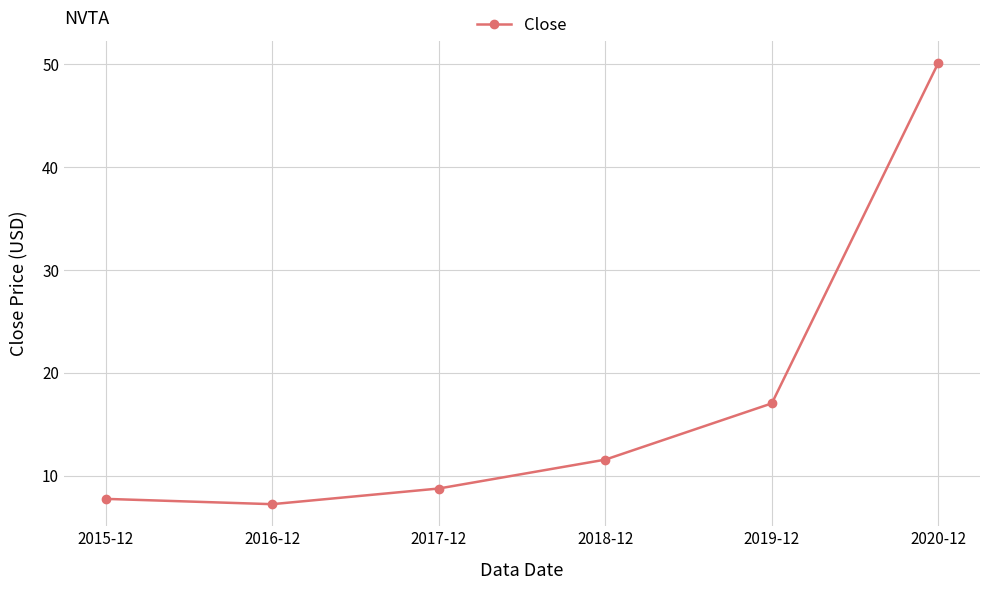

What position from the right is 2015-12?

6